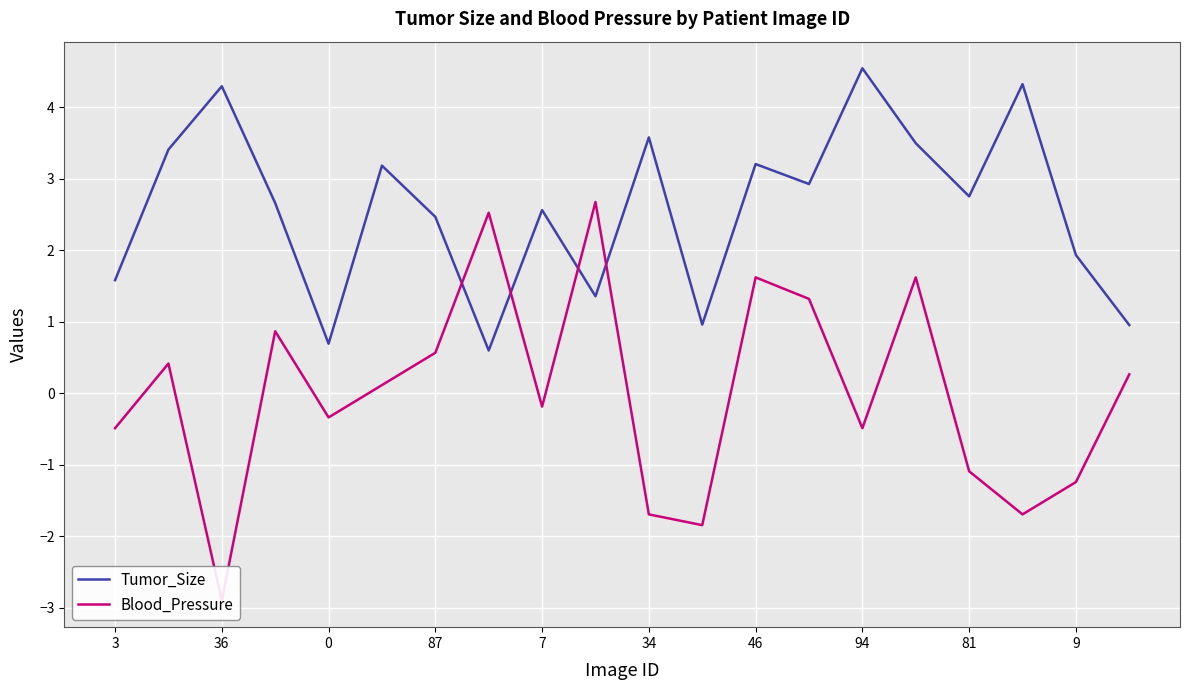

Rank the series at 13 from highest to lowest value.

Tumor_Size, Blood_Pressure